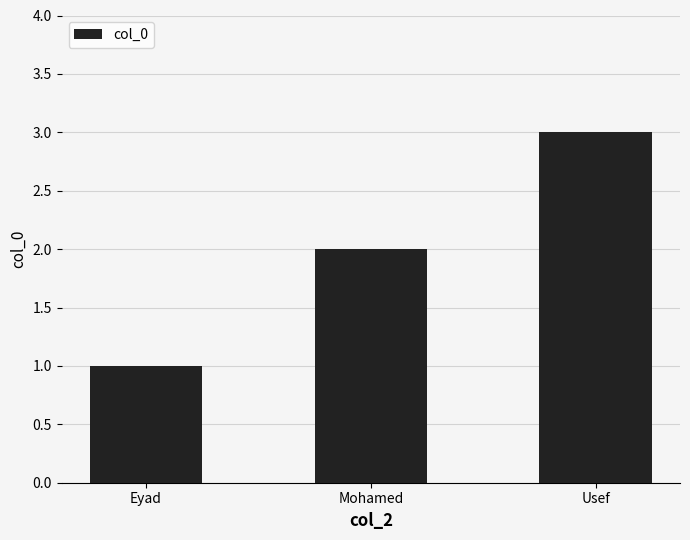

What is the difference between the second highest and minimum values?

1